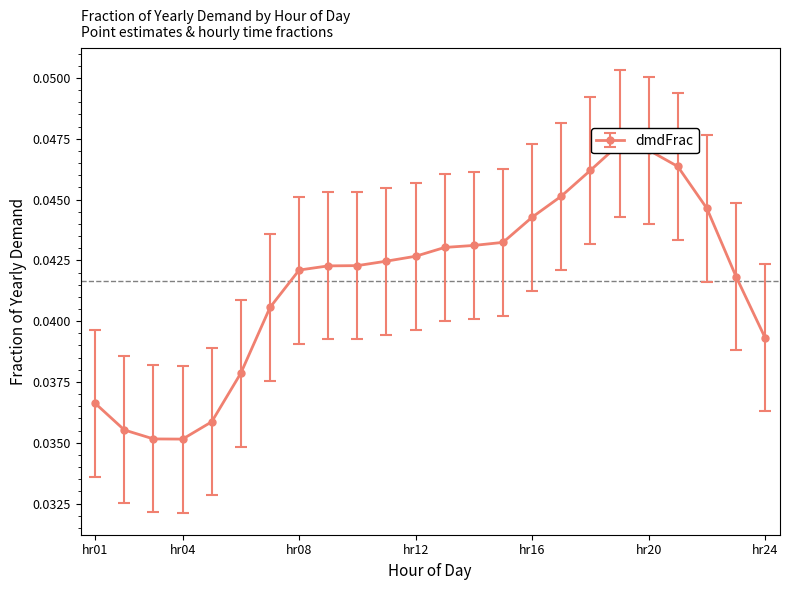

How many interior local valleys (lower than both neighbors) does the data have?

1